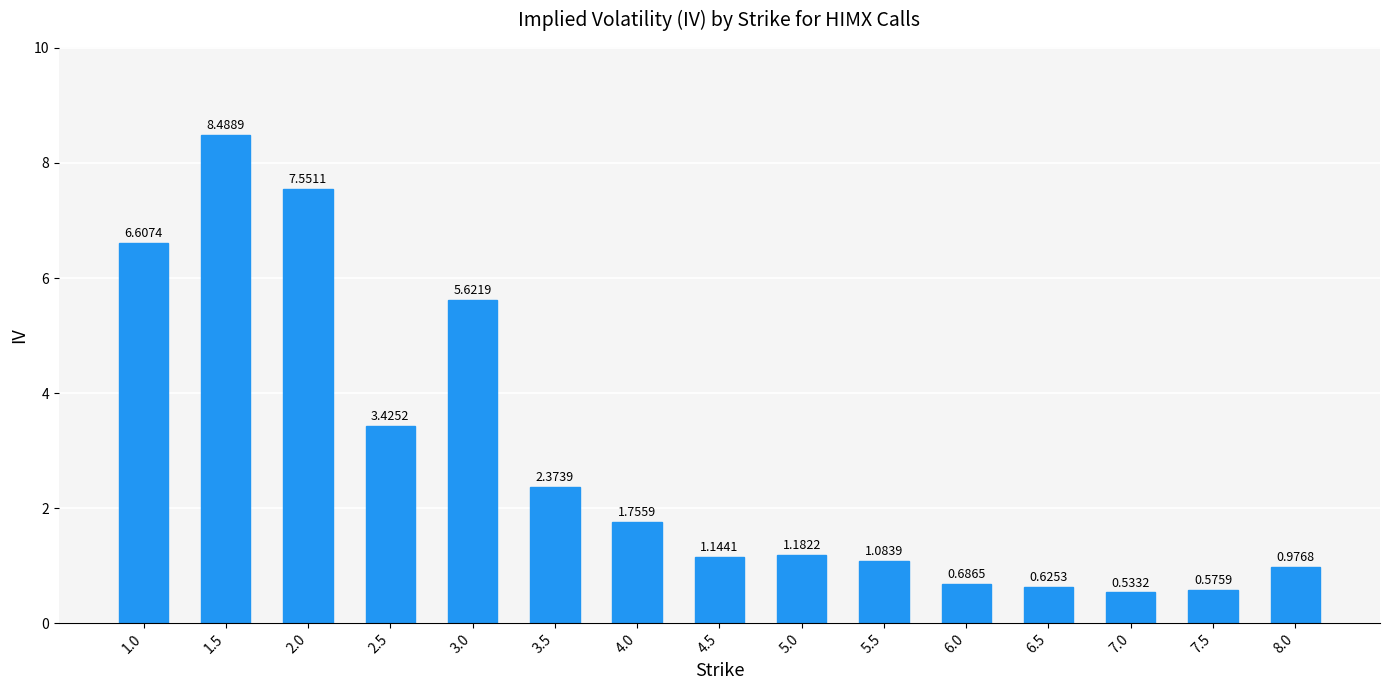

List the labels in order of value, largest first.

1.5, 2.0, 1.0, 3.0, 2.5, 3.5, 4.0, 5.0, 4.5, 5.5, 8.0, 6.0, 6.5, 7.5, 7.0